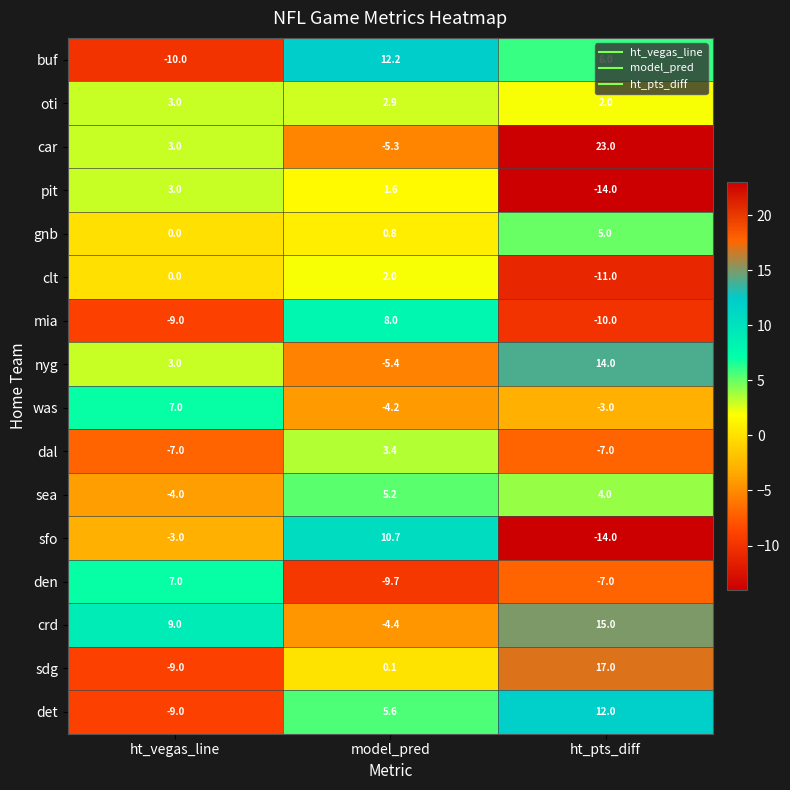

How many data points does each series have?

3